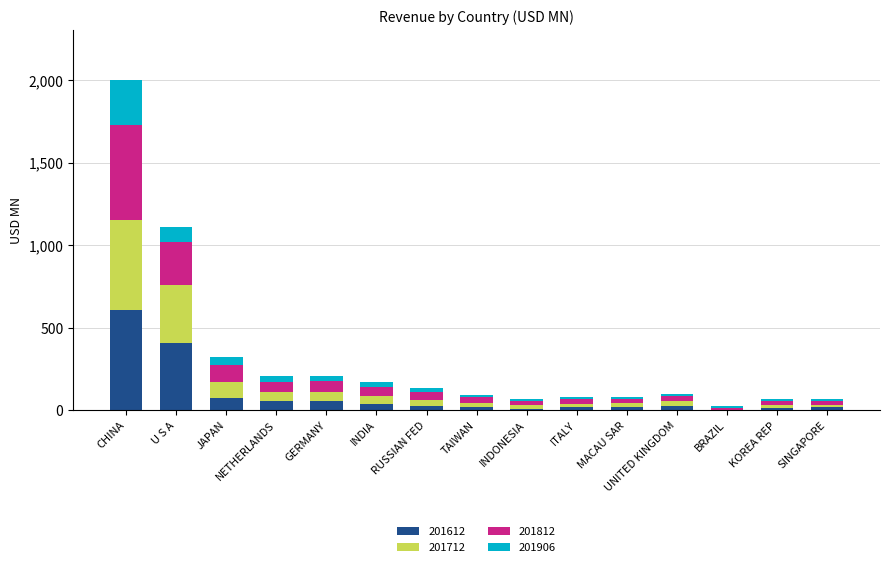

At which label does 201612 reach its peak?

CHINA